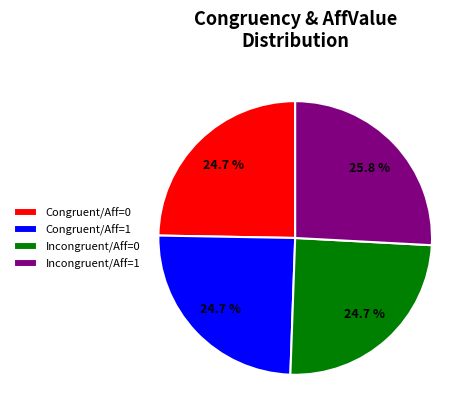

Combined, what portion of the pie is Congruent/Aff=0 and Congruent/Aff=1?

49.4%